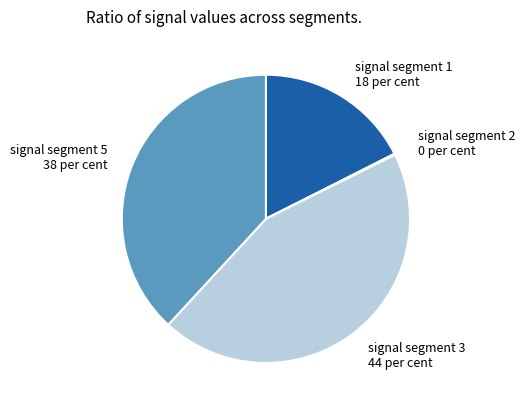

Do signal segment 1 18 per cent and signal segment 5 38 per cent together represent more than half of the pie?

Yes